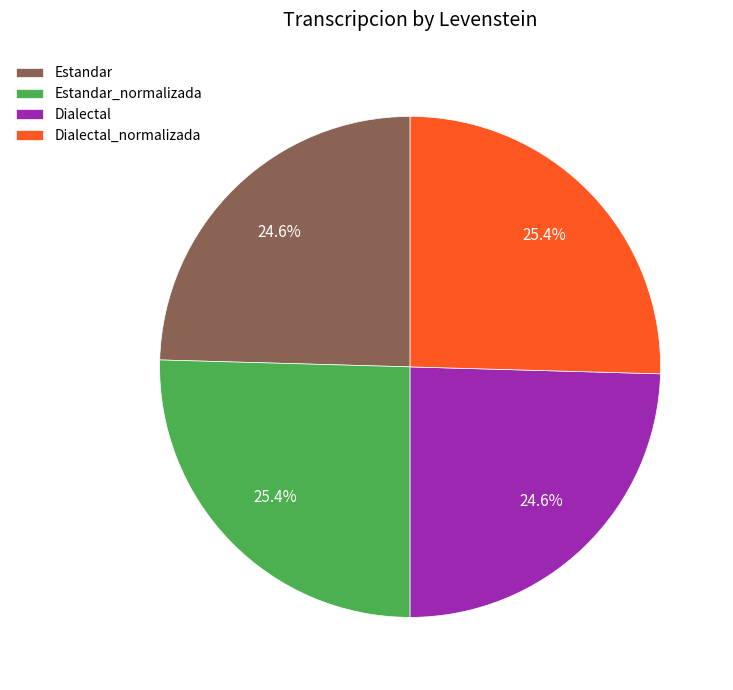

Is Estandar_normalizada the majority of the pie?

No